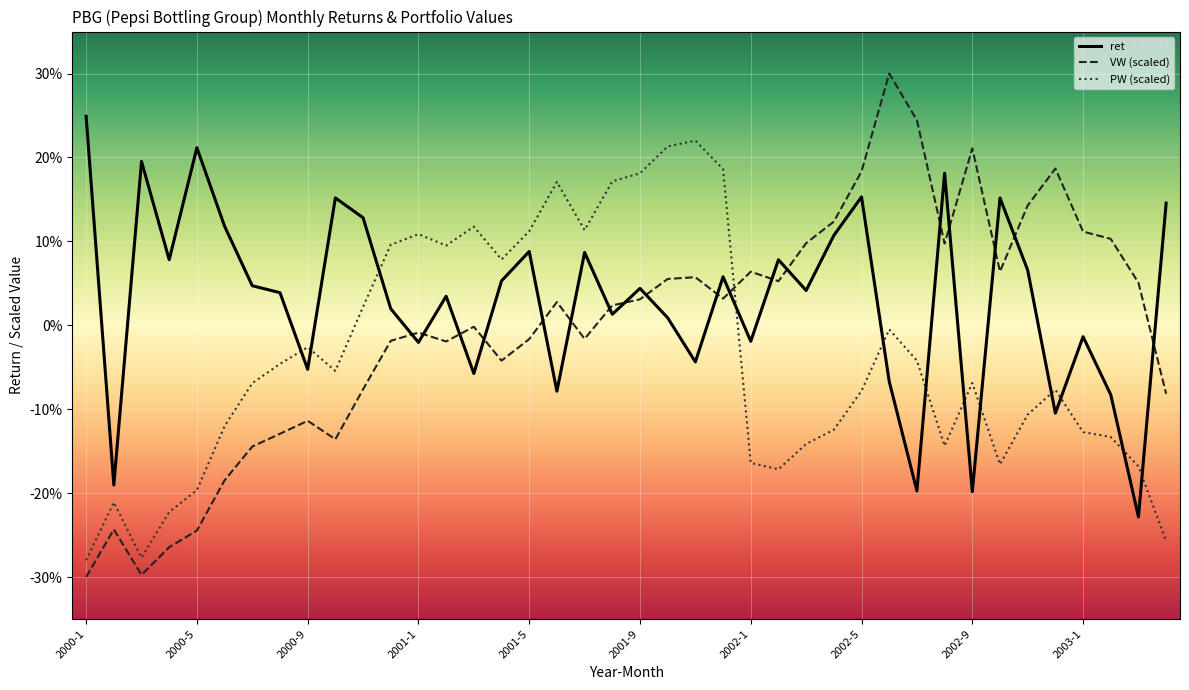

Does the chart display data point markers on the line(s)?

No